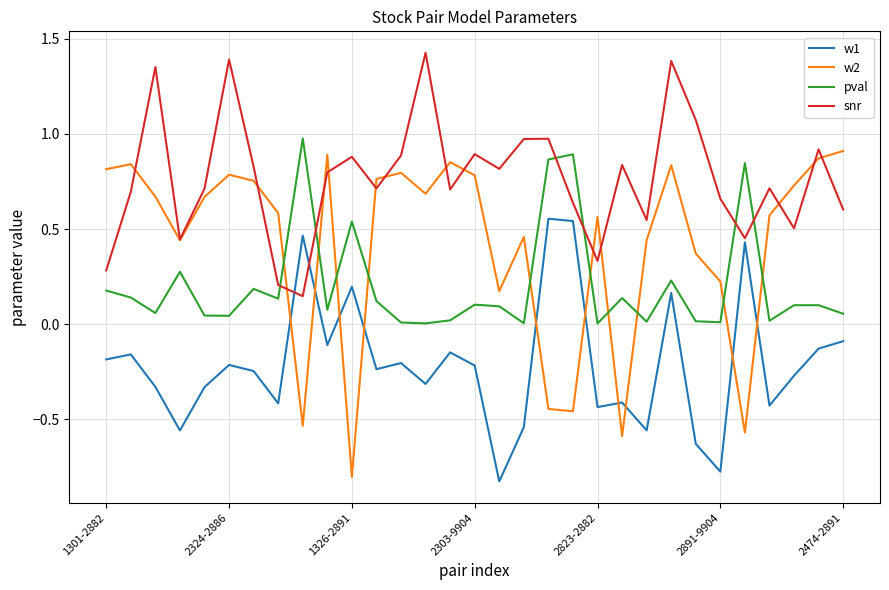

List the series in order of their overall mean, lowest first.

w1, pval, w2, snr